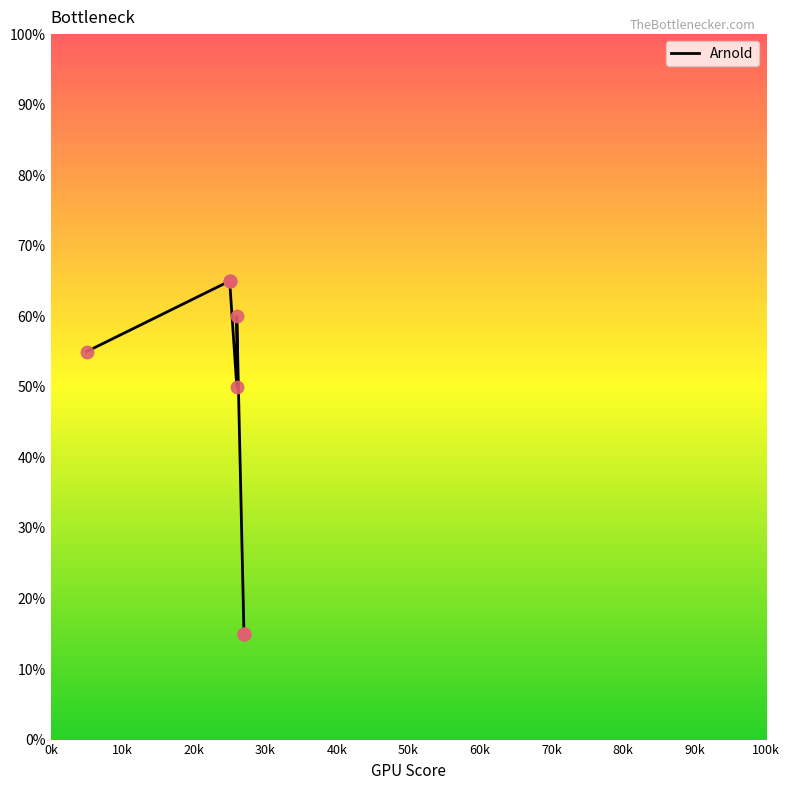

What is the ratio of the value at 70k to the value at 0k?

0.3